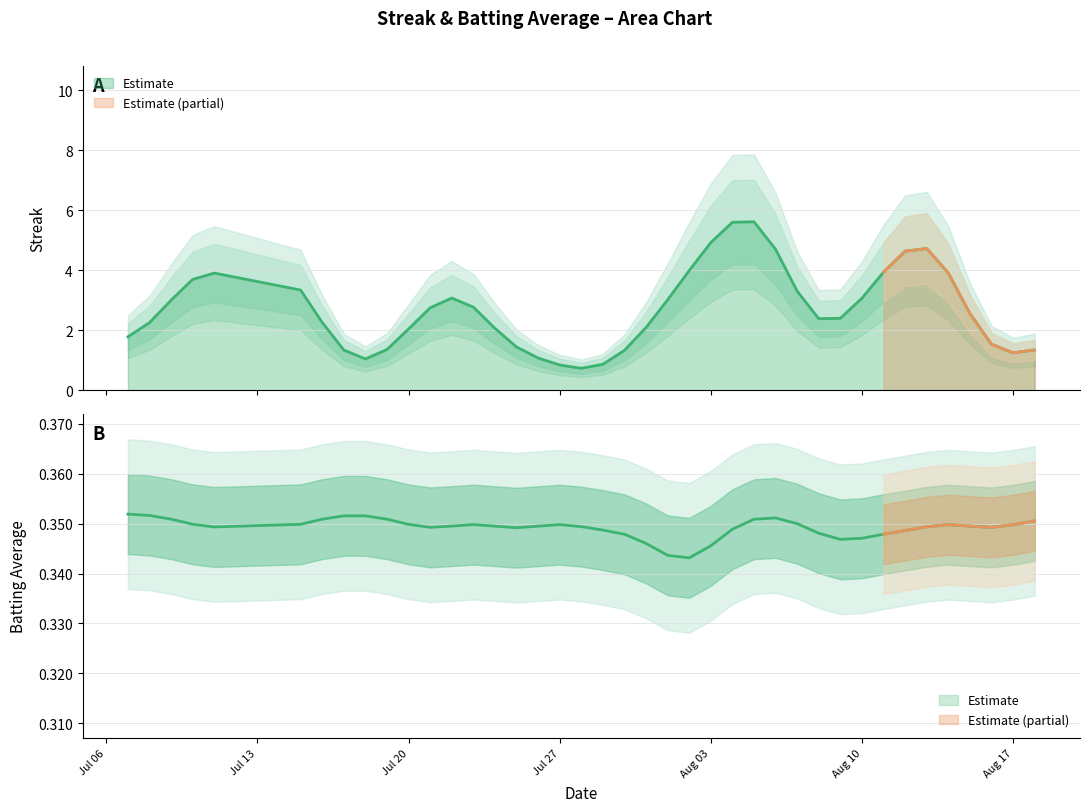

Does the chart have visible grid lines?

Yes